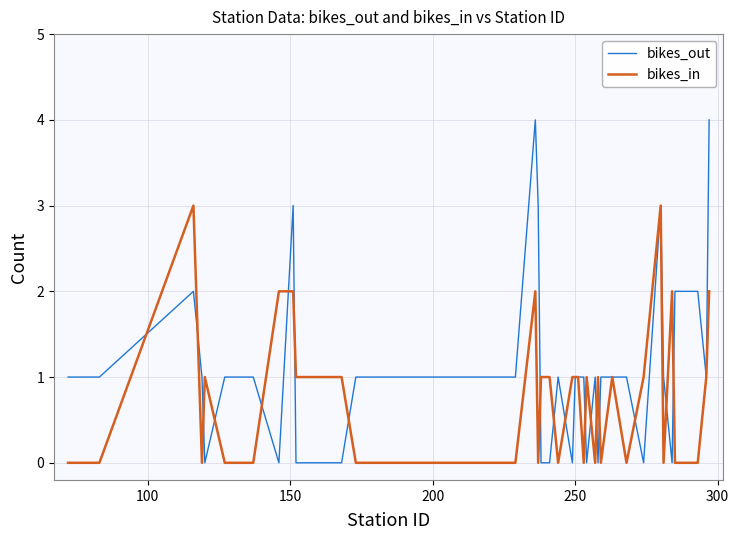

What is the greatest value displayed?

4